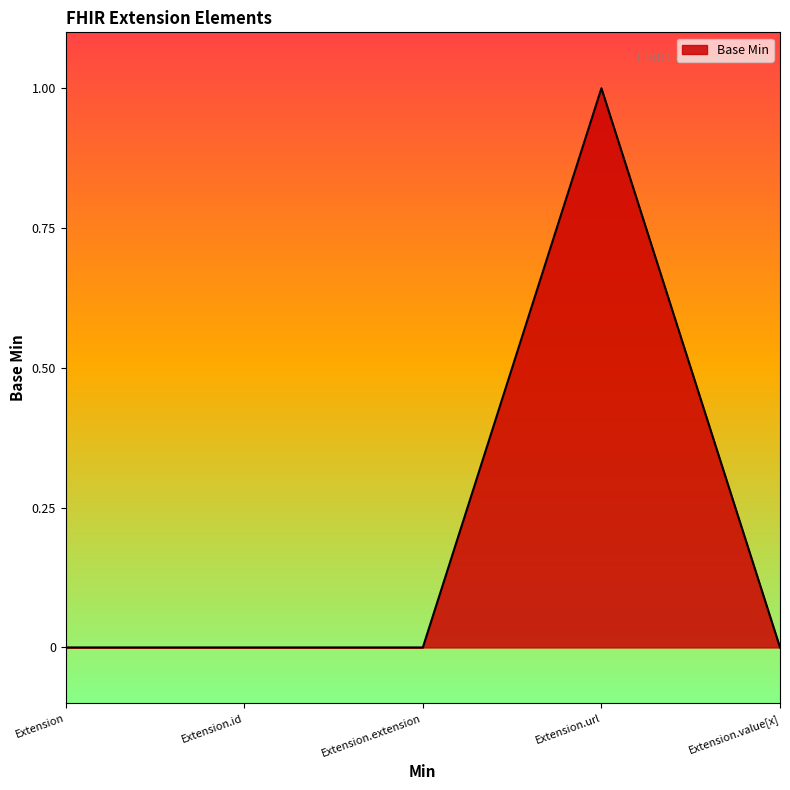

How many values are between 0 and 1?

5